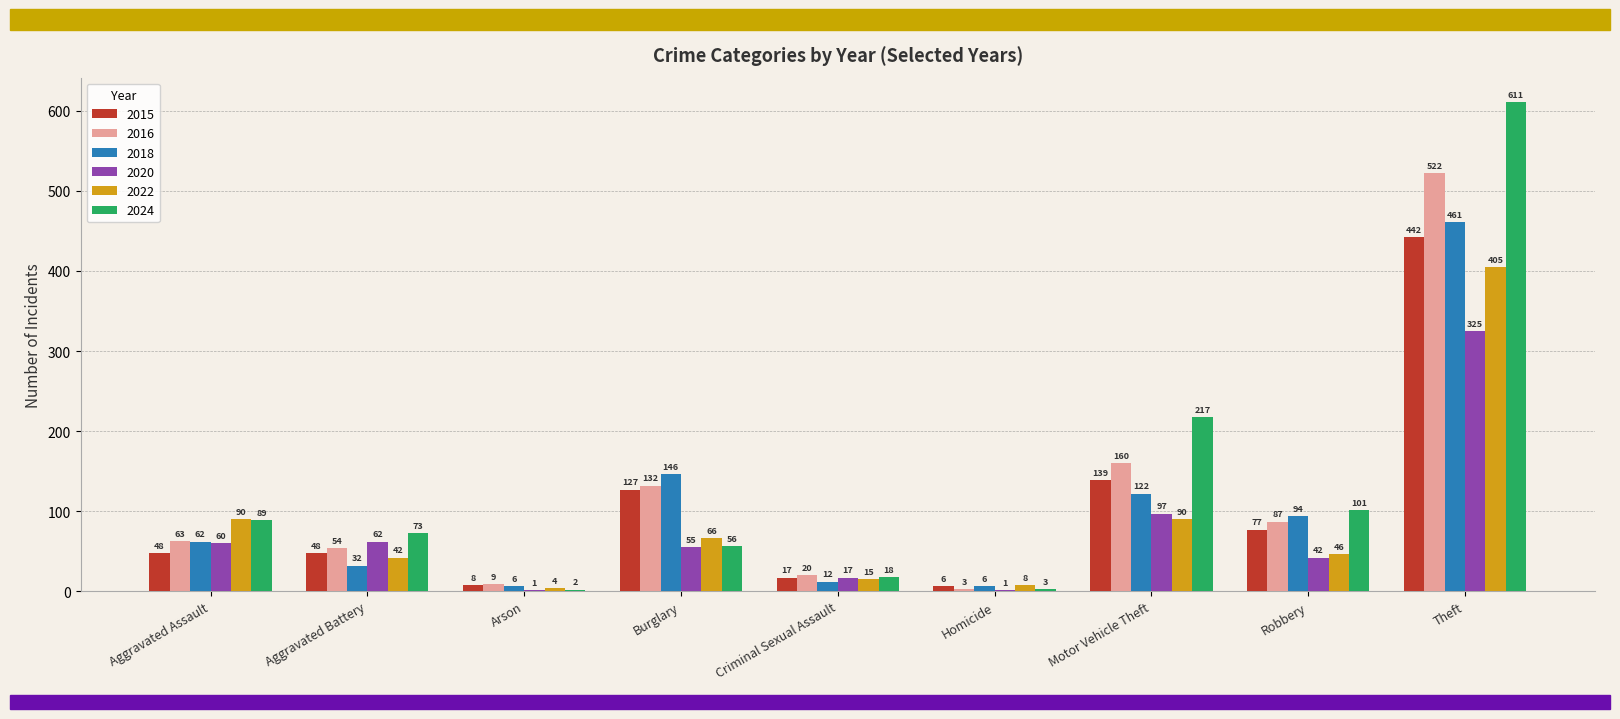

The 2024 series shows 217 at Motor Vehicle Theft. True or false?

True